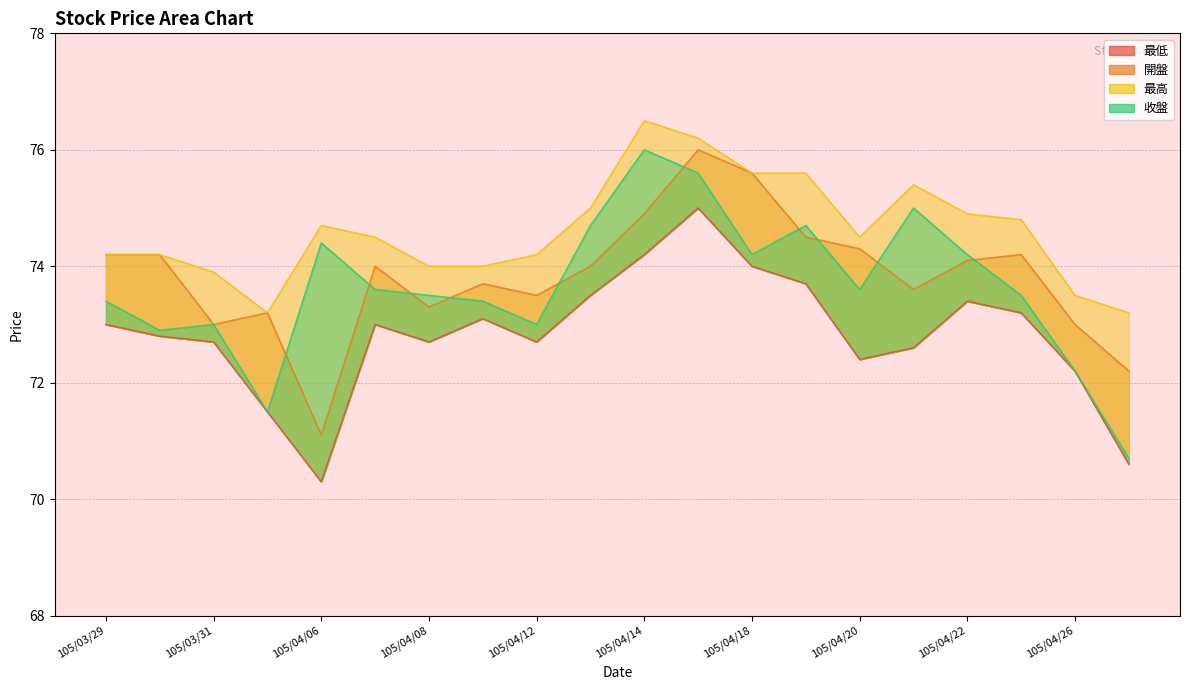

Where does the 收盤 series first go above 73?

105/03/29